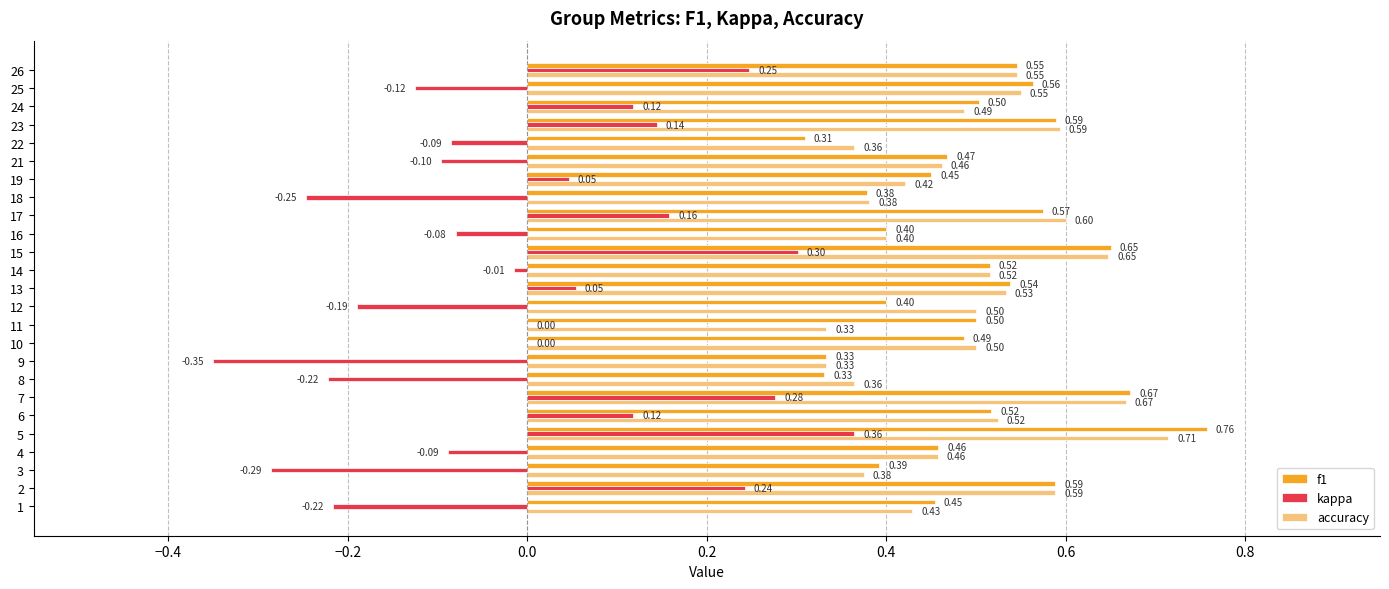

Which series has the largest total across all categories?

f1